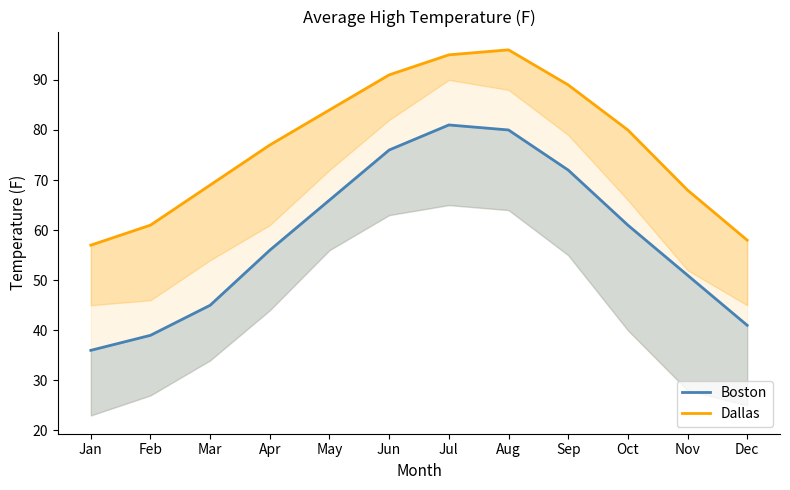

Is it true that Boston equals 51 at Nov?

True